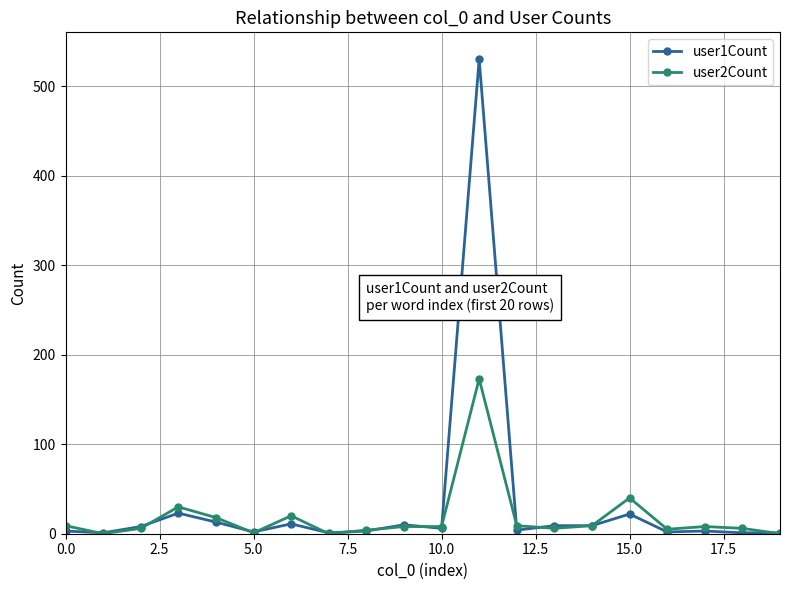

Rank the series by their maximum value, from highest to lowest.

user1Count, user2Count